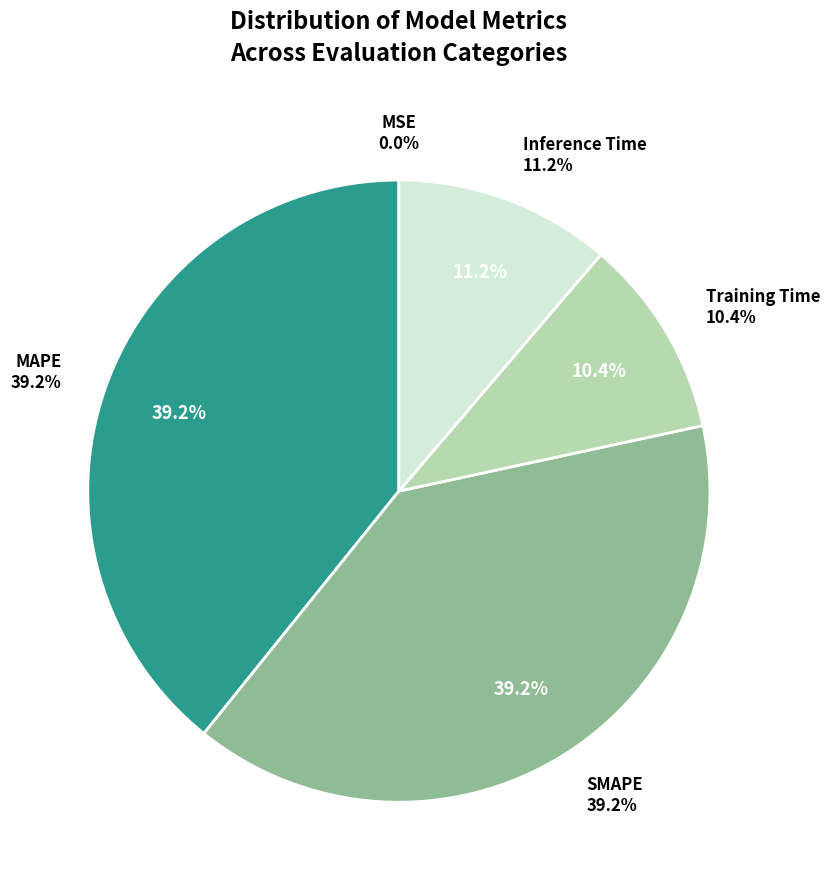

Is it true that MAPE is 39% of the pie?

True